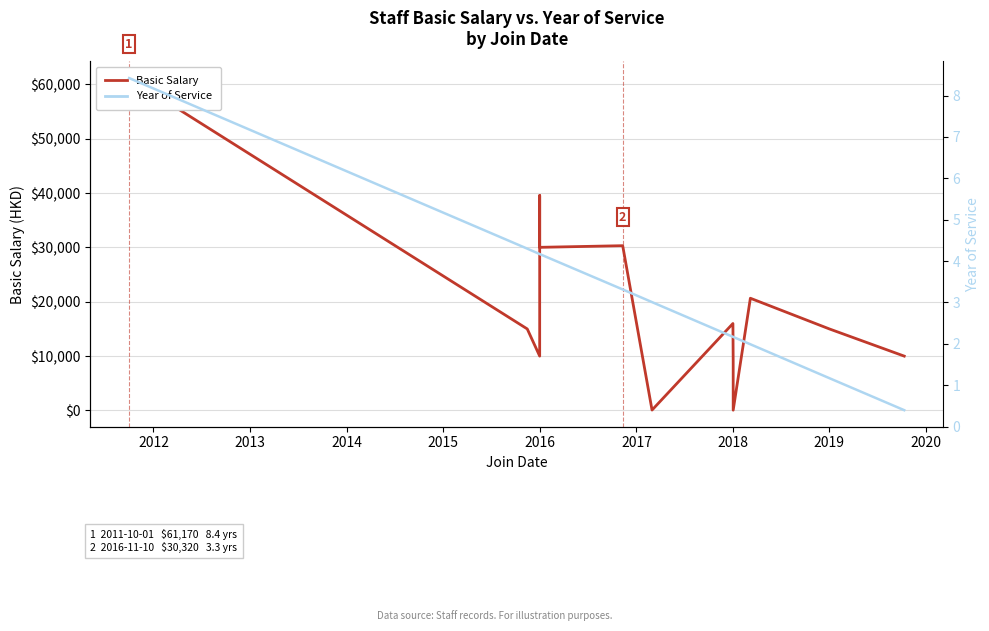

Reading left to right, extract all data points from this chart.

Basic Salary: 61170.0	15000.0	10000.0	22005.0	39554.0	30020.0	30320.0	70.0	16000.0	9000.0	50.0	50.0	50.0	20650.0	15000.0	10000.0
Year of Service: 8.4	4.3	4.2	4.2	4.2	4.2	3.3	3.0	2.2	2.2	2.2	2.2	2.2	2.0	1.2	0.4